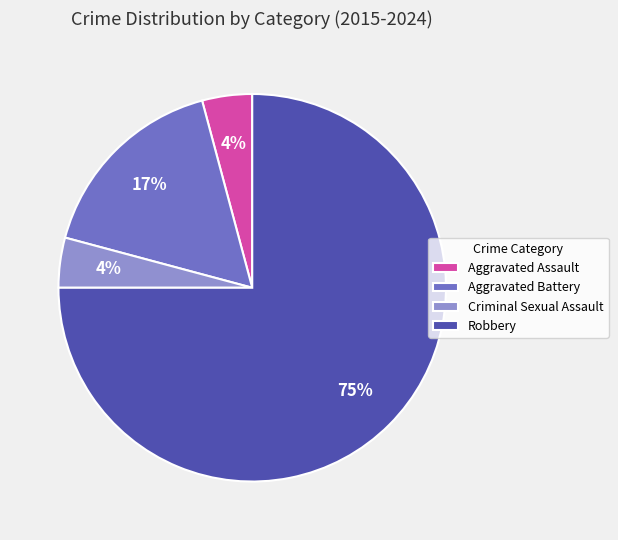

Count the number of slices in the pie.

4